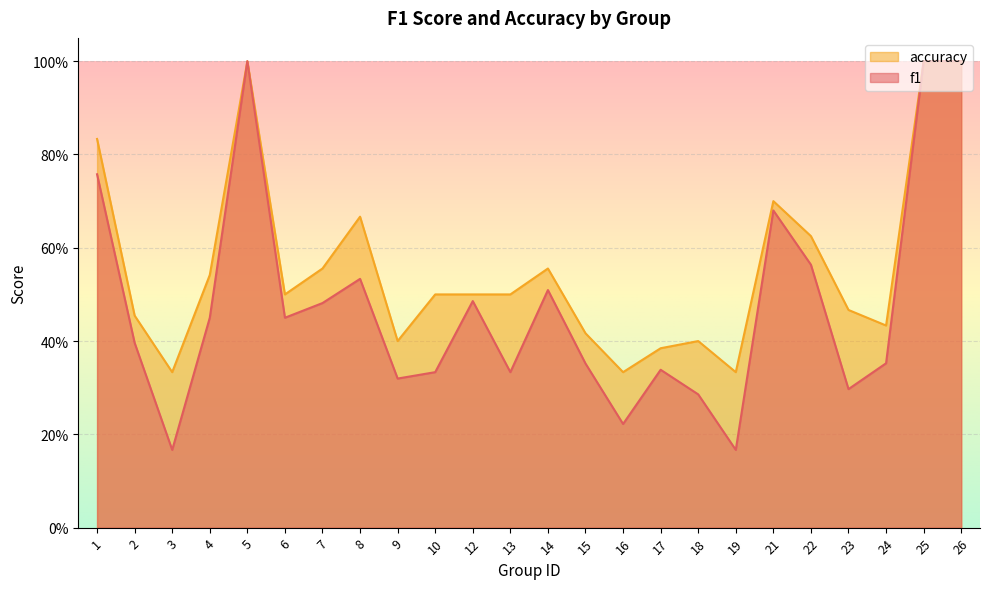

What is the sum of all accuracy values?

13.4